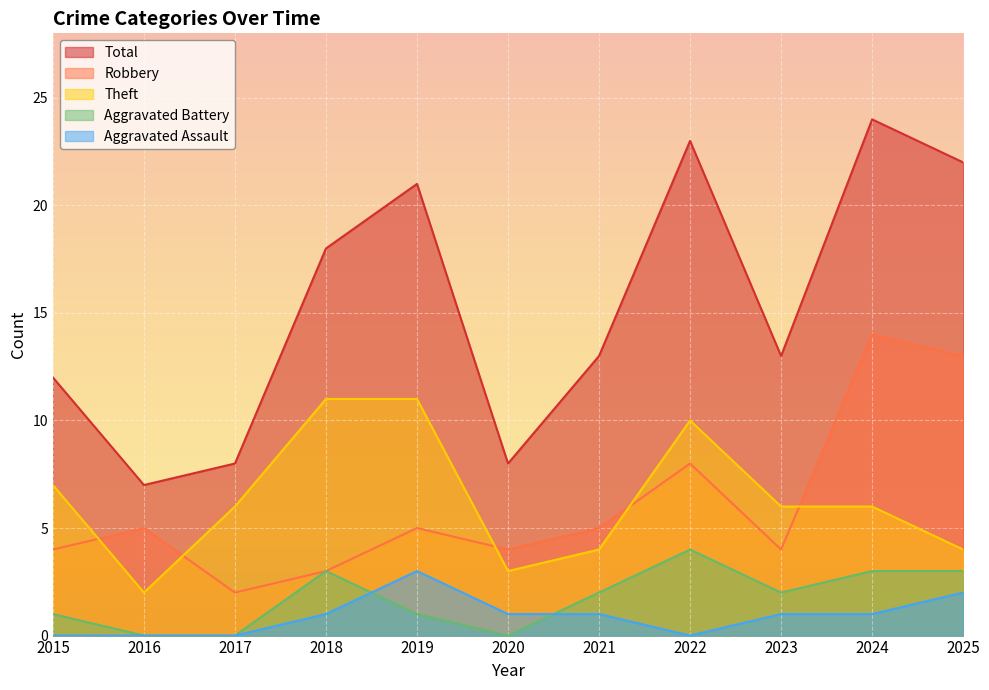

List the series in order of their peak value, highest first.

Total, Robbery, Theft, Aggravated Battery, Aggravated Assault